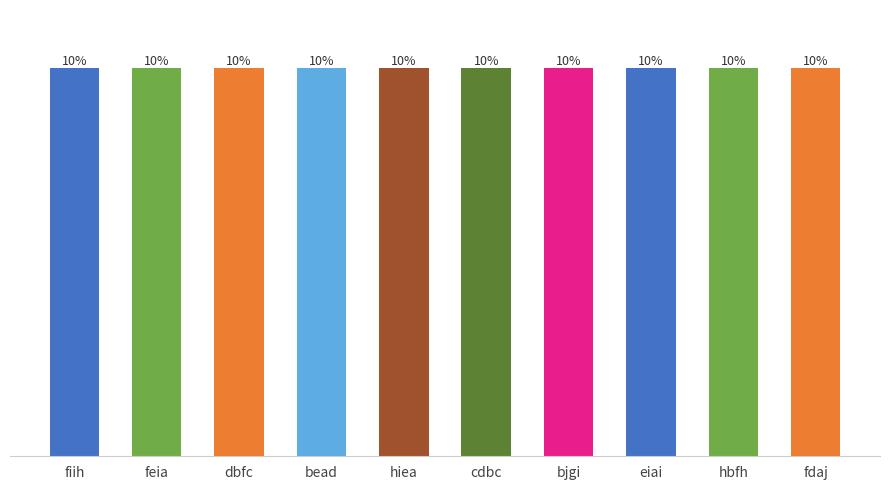

Reading left to right, extract all data points from this chart.

fiih=20224293	feia=20223118	dbfc=20224543	bead=20223486	hiea=20225533	cdbc=20222578	bjgi=20229366	eiai=20227312	hbfh=20229260	fdaj=20221807